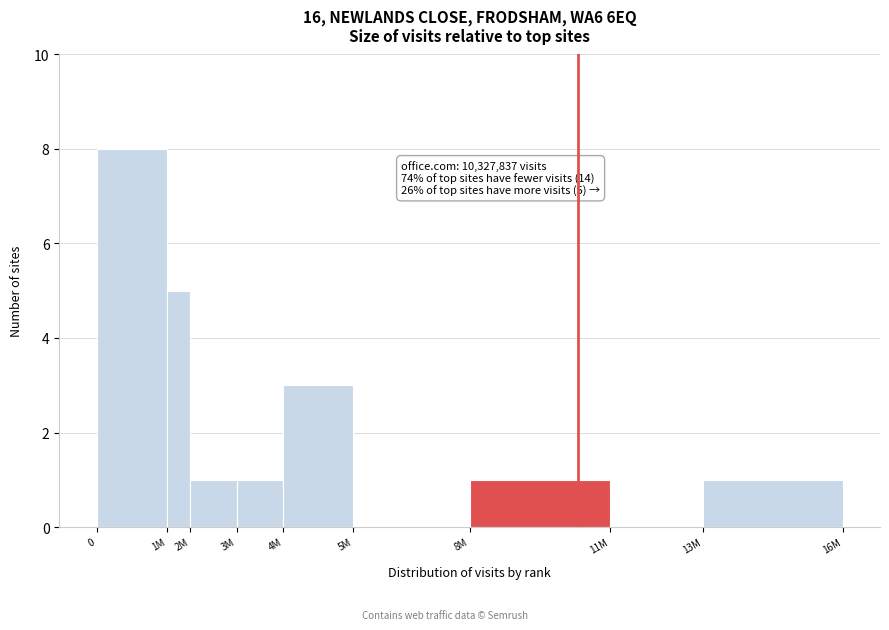

Reading left to right, what are all the values shown in this chart?

0=8	1M=5	2M=1	3M=1	4M=3	5M=0	8M=1	11M=0	13M=1